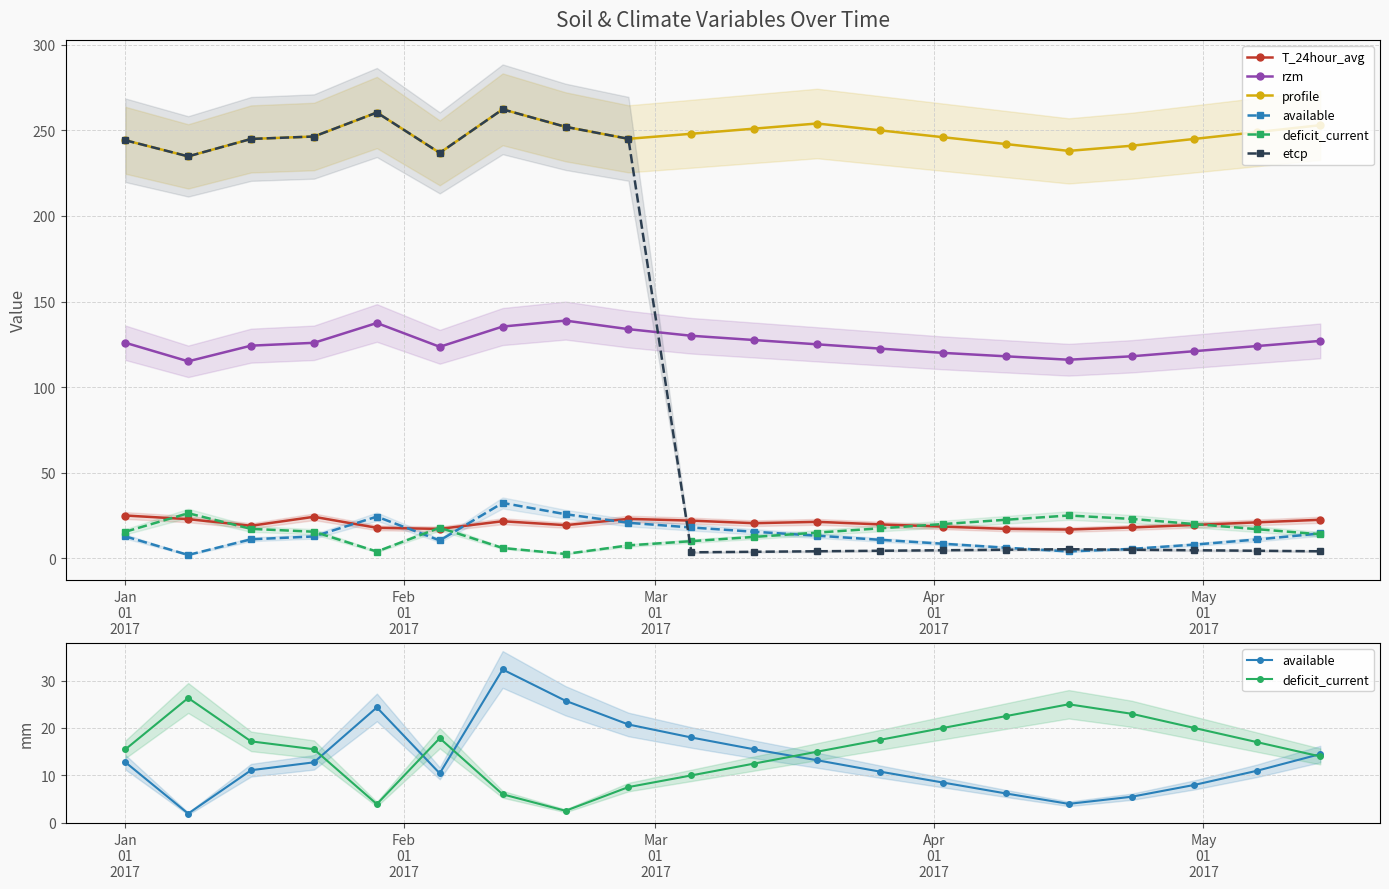

True or false: rzm and profile cross at least once.

False